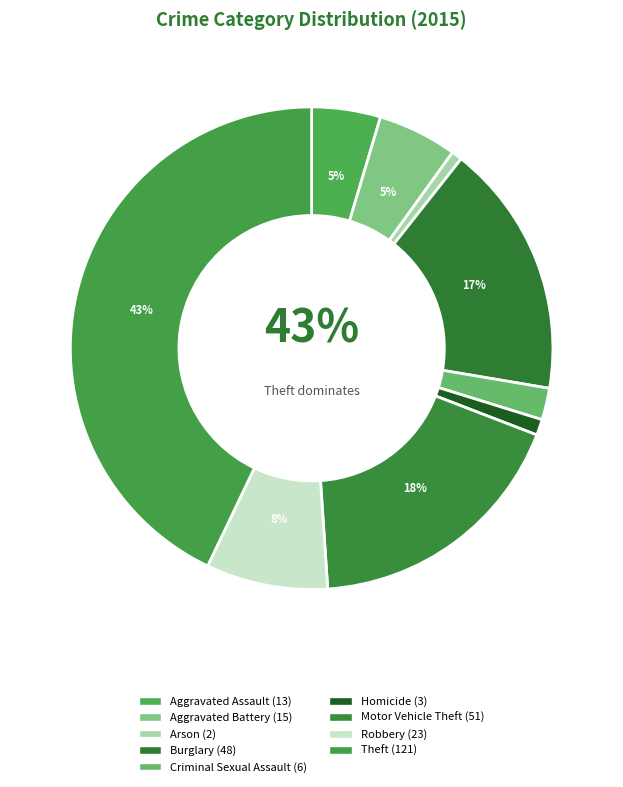

What is the change in value from Robbery to Theft?

+98